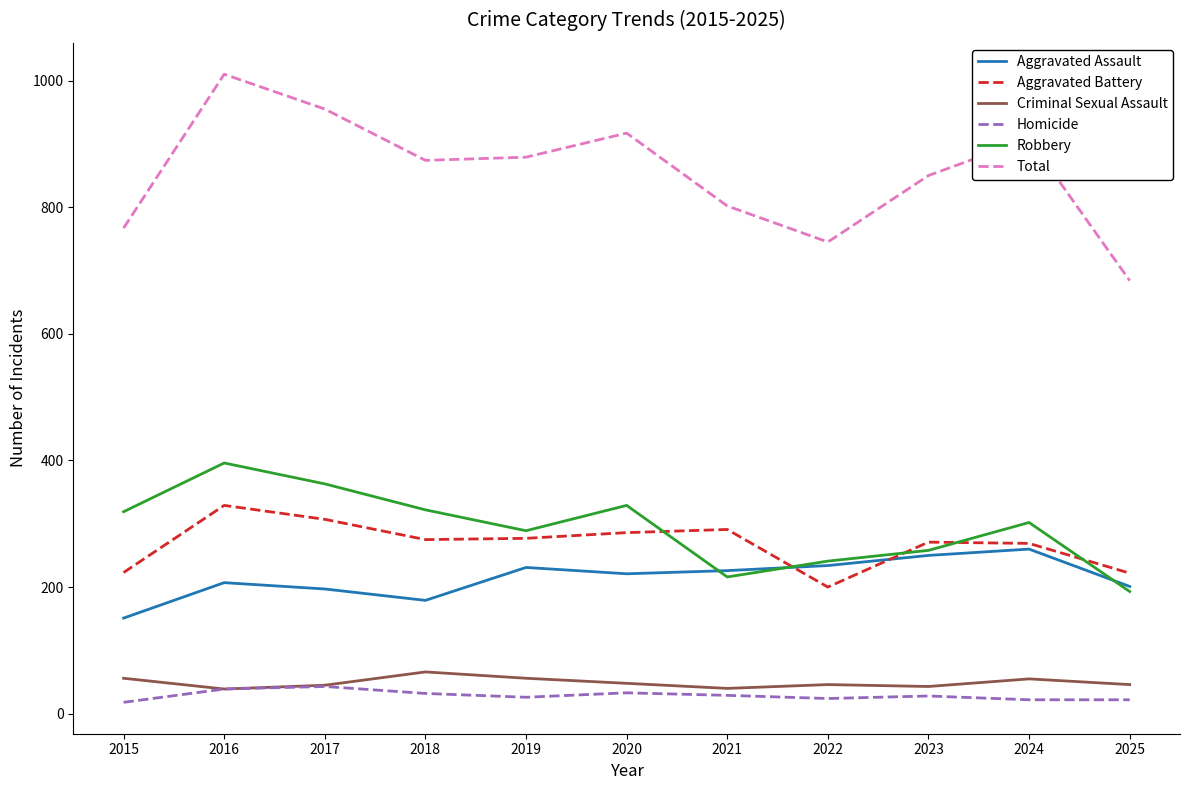

Where is the first local maximum for Robbery?

2016